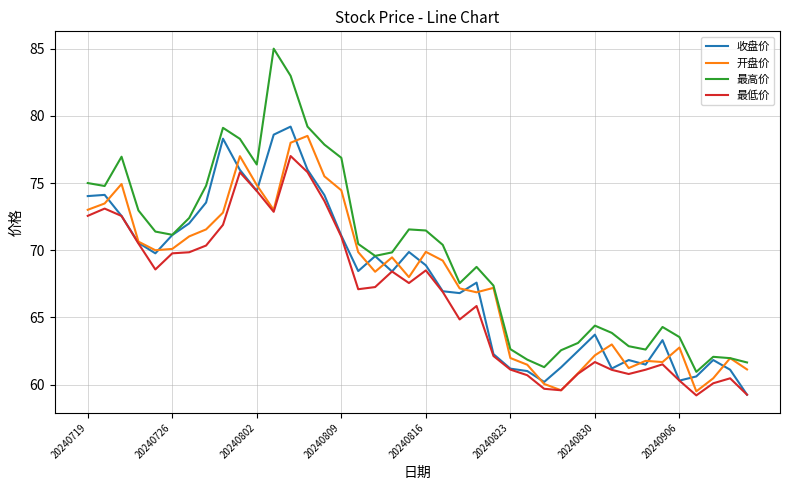

True or false: 最高价 and 最低价 cross at least once.

False